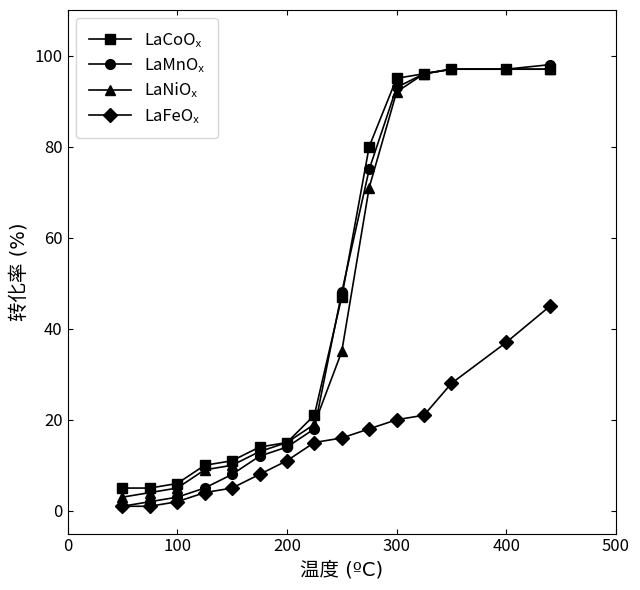

What is the maximum value shown in the chart?

98